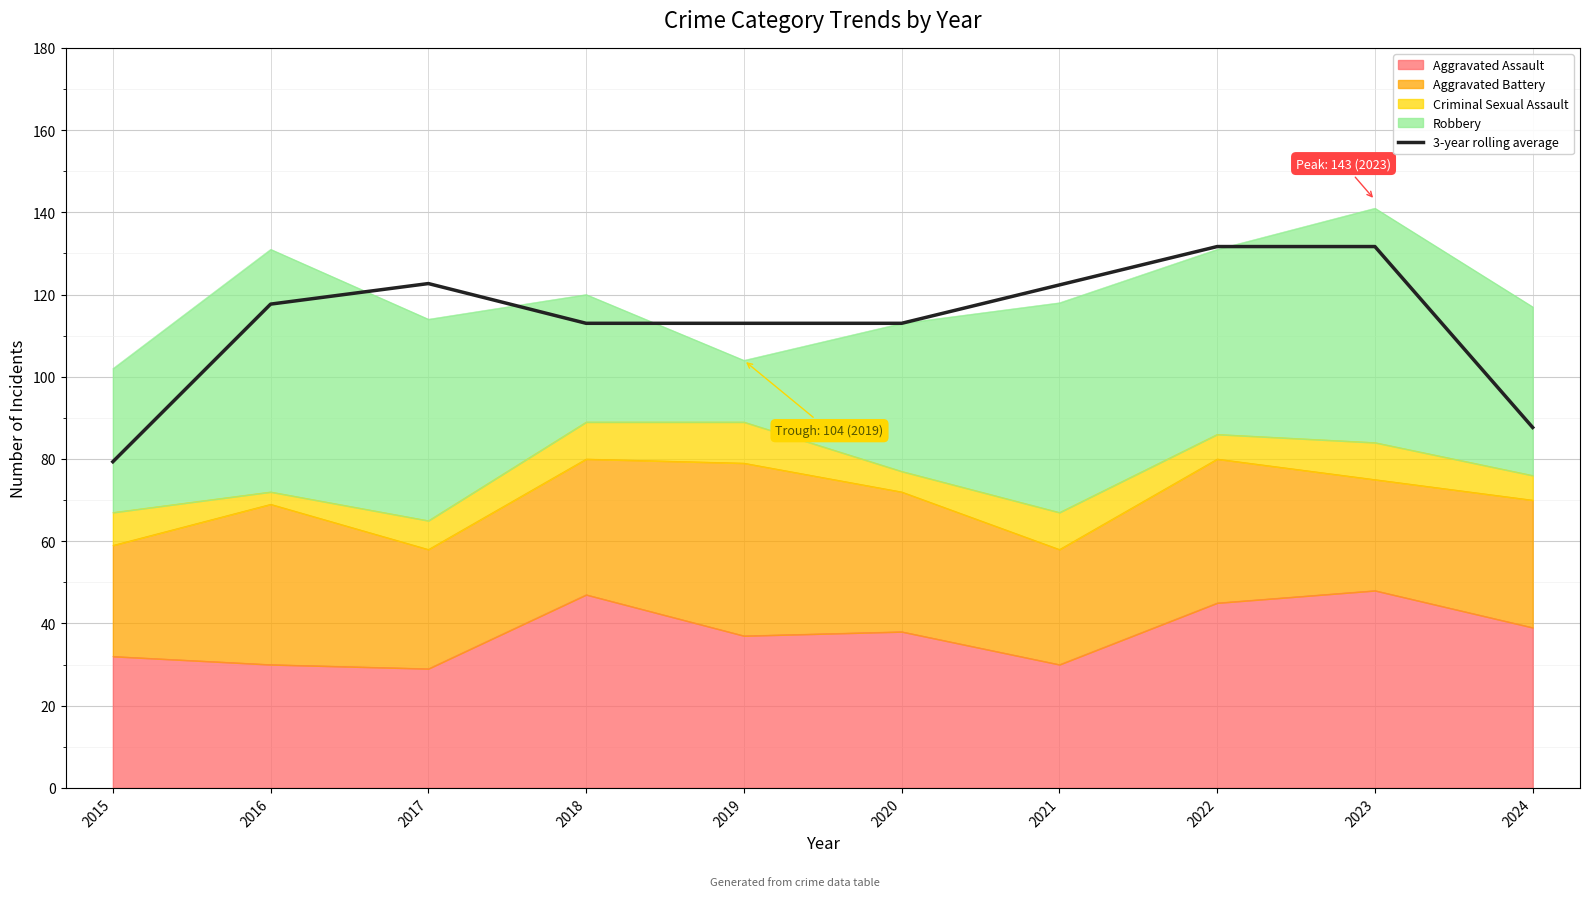

Approximately how many times larger is the value at 2023 compared to 2017?

1.1